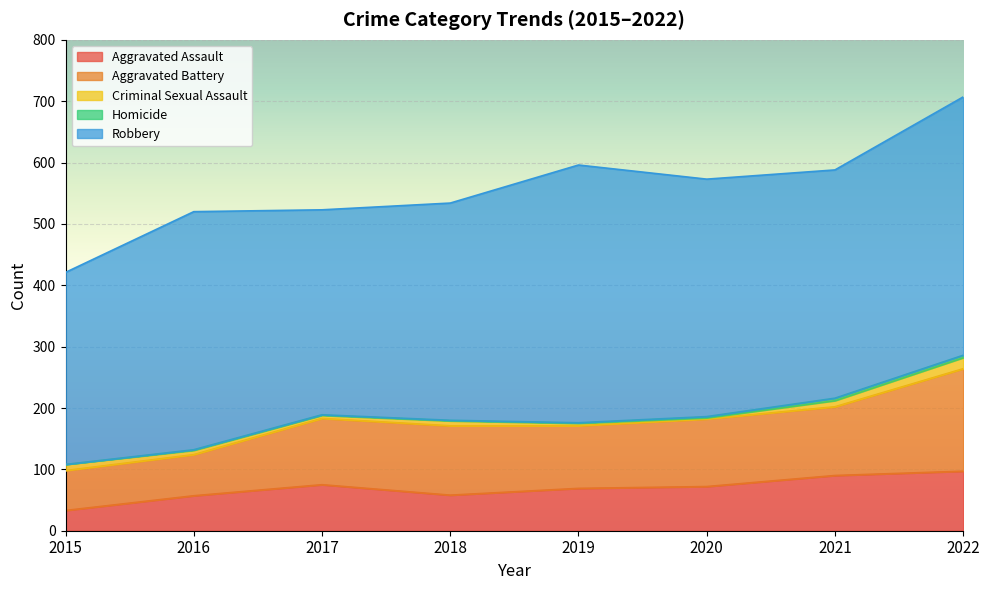

How many lines are shown in the chart?

5